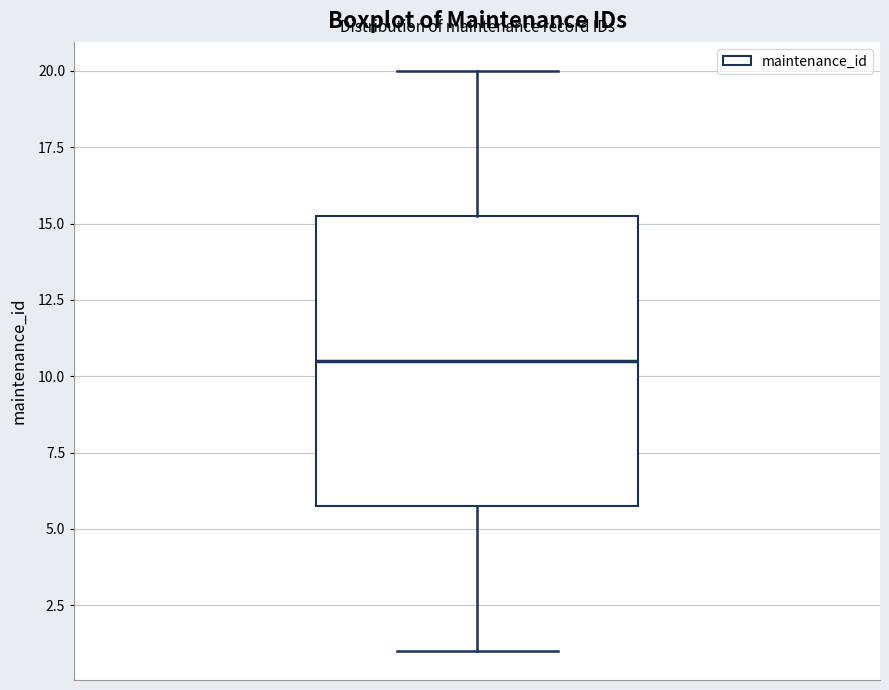

Read this box plot against the y-axis: the position of the median line, the range covered by the box, and the ends of both whiskers. The values are not printed on the chart, so give them approximately, as read against the axis.

median 10.5, box 6.0 to 15.5, whiskers 1.0 to 20.0